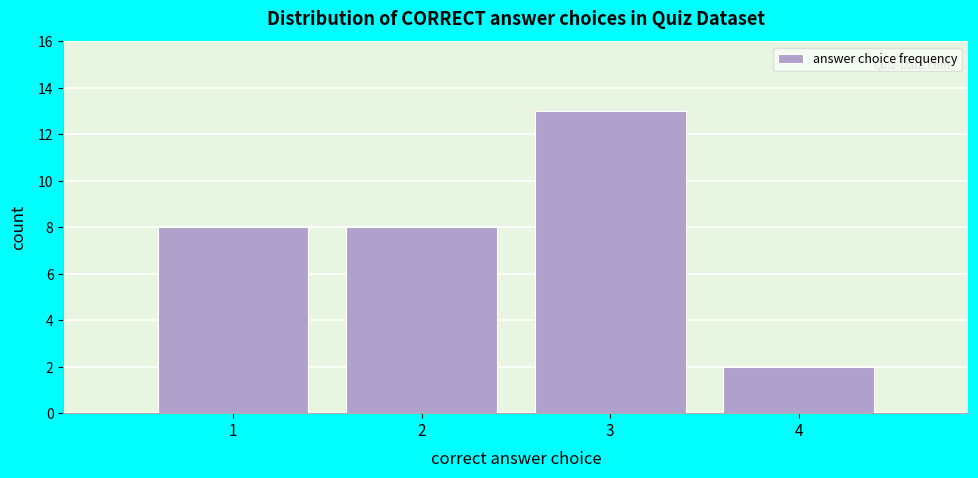

What is the height of the bar covering 2.5 to 3.5 on the x-axis? The values are not printed on the chart, so give them approximately, as read against the axis.

13